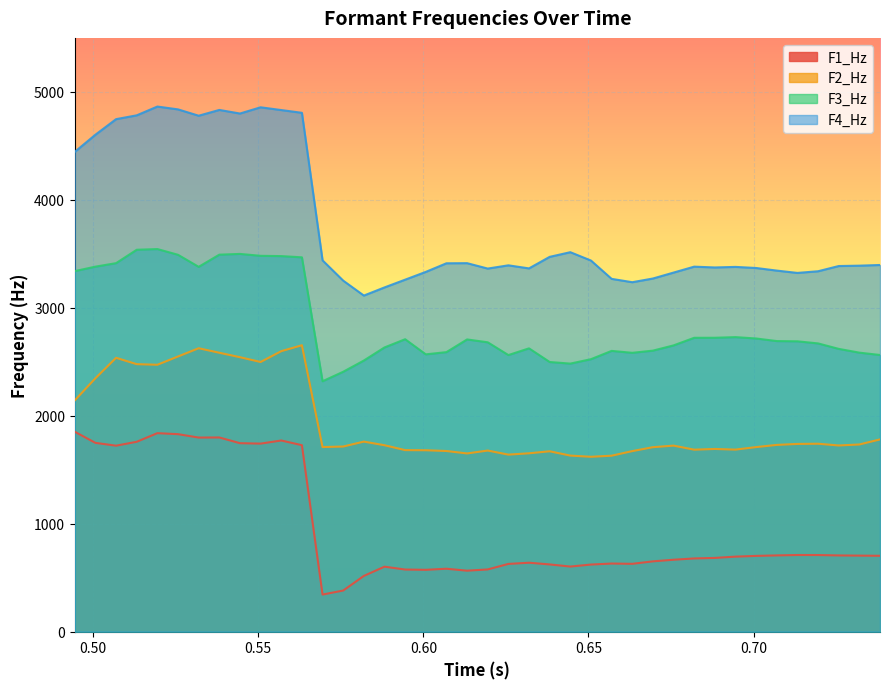

Rank the series at 0.519495 from lowest to highest value.

F1_Hz, F2_Hz, F3_Hz, F4_Hz